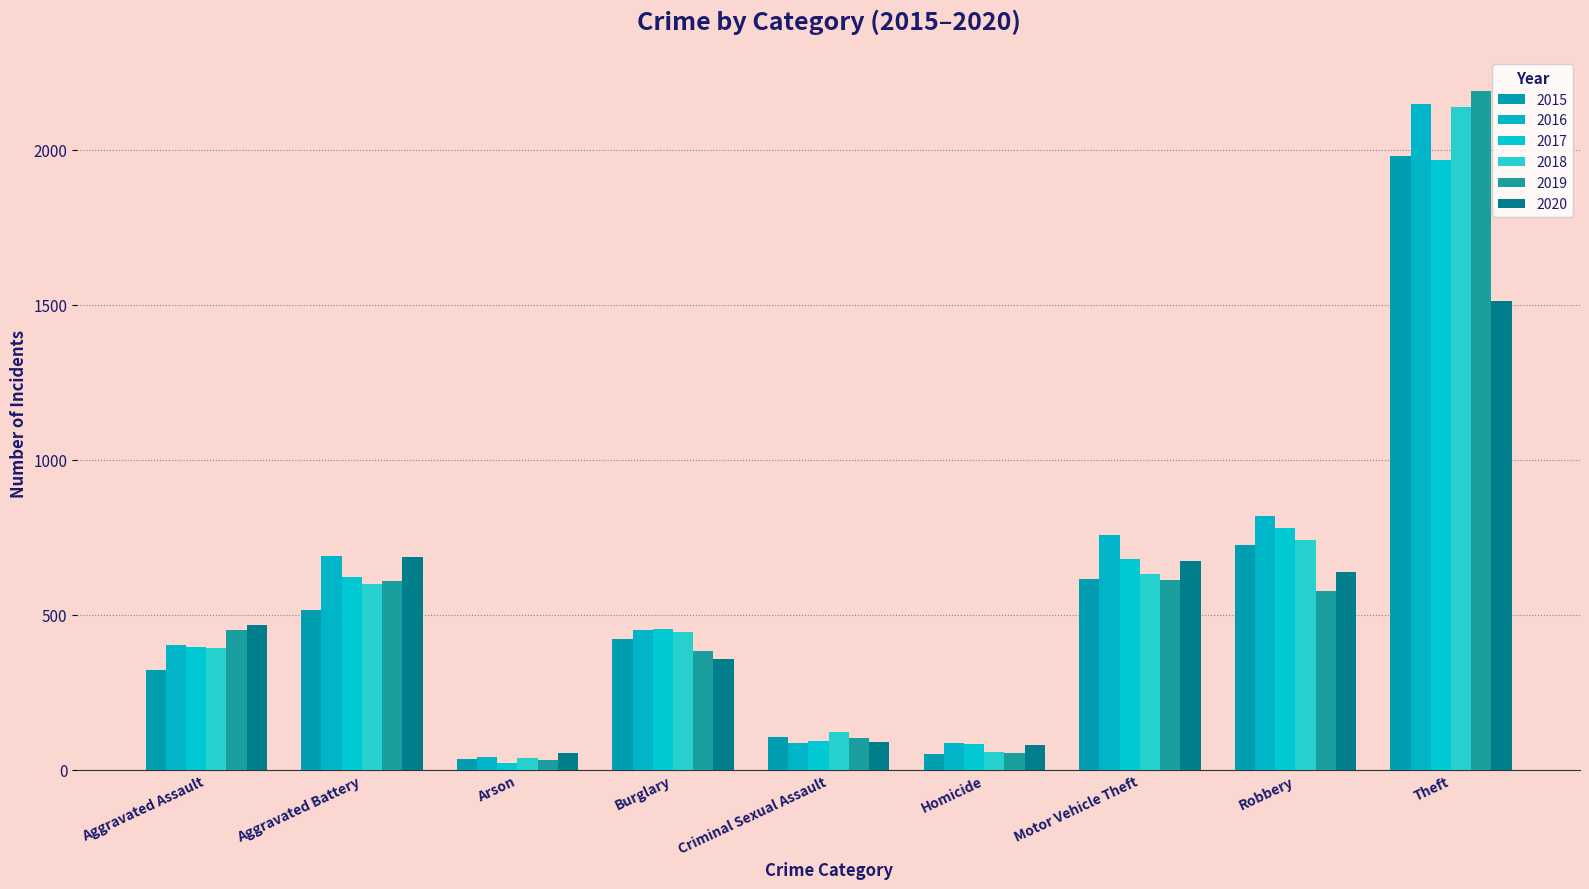

Which series changed the most between Aggravated Assault and Arson?

2019